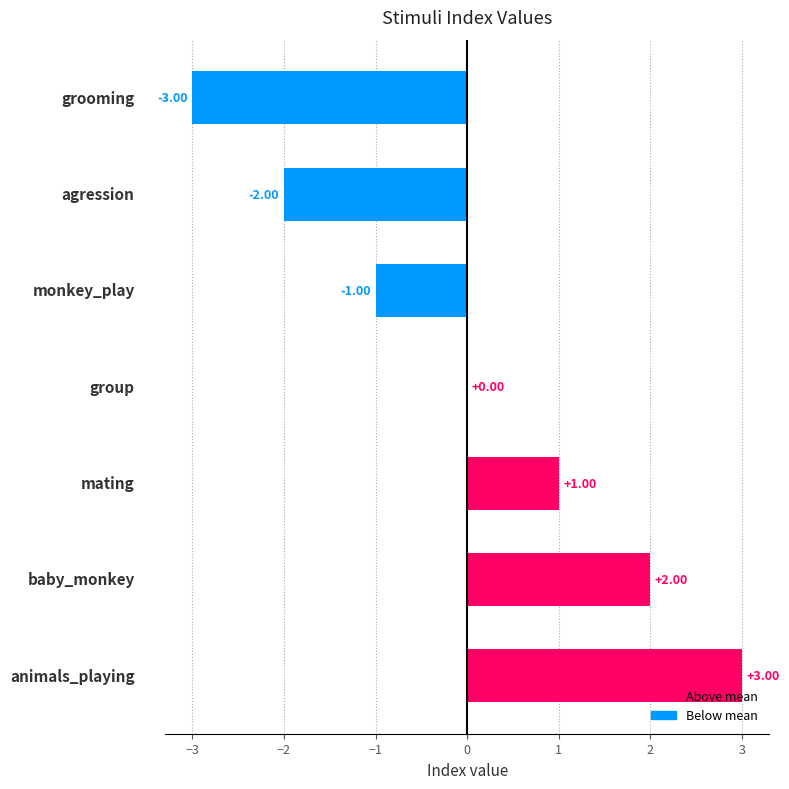

Count the number of categories in the chart.

7